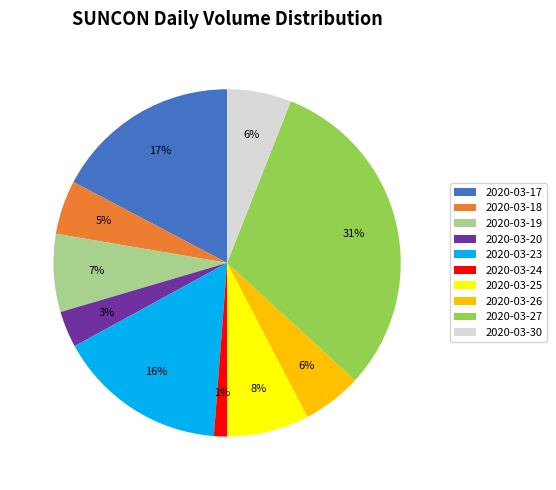

Is it true that 2020-03-25 is 8% of the pie?

True